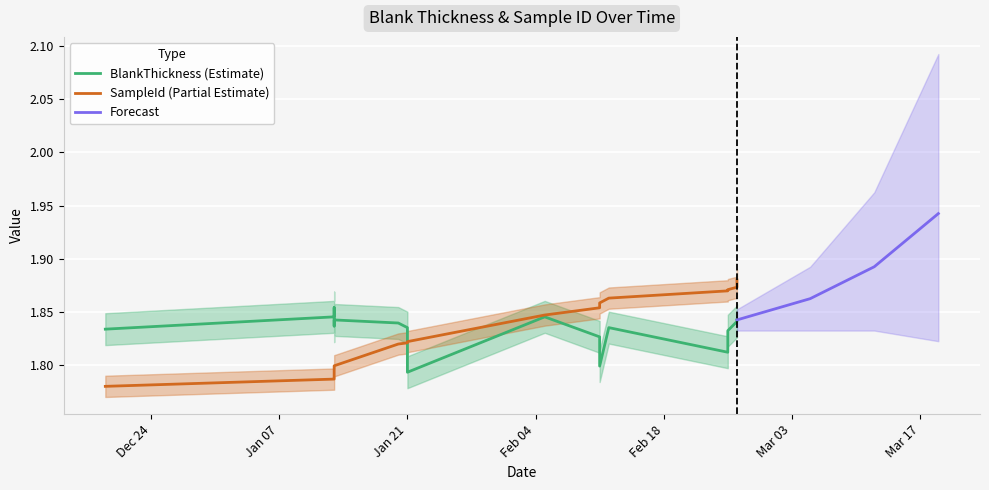

What is the lowest value of the BlankThickness series?

1.8